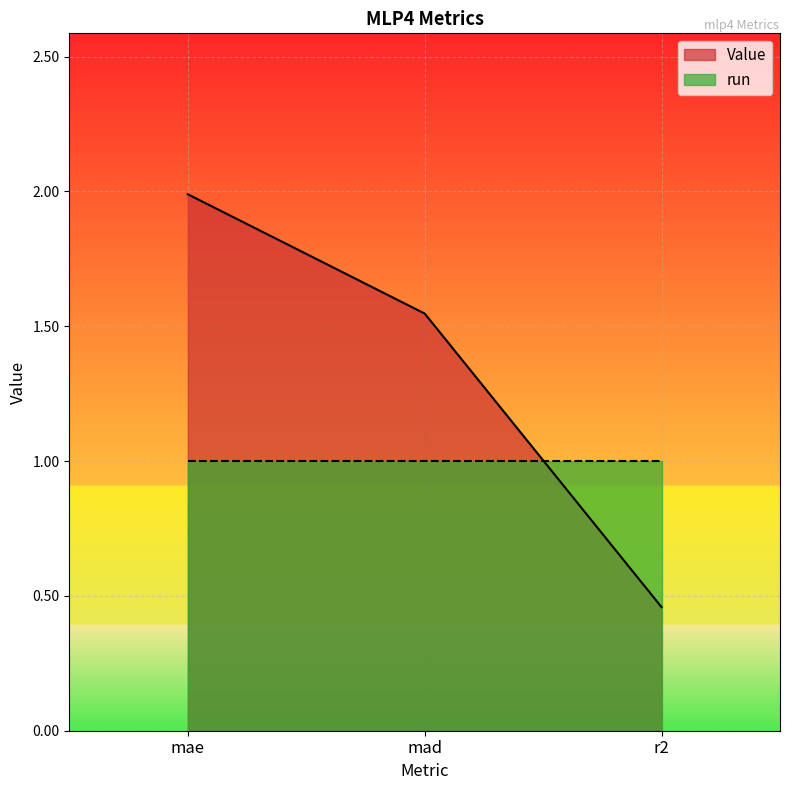

How many categories are shown in the chart?

3